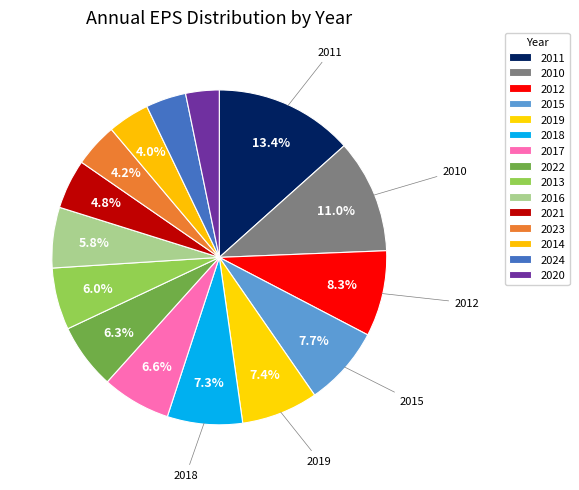

The 2024 slice represents 10% of the pie. True or false?

False